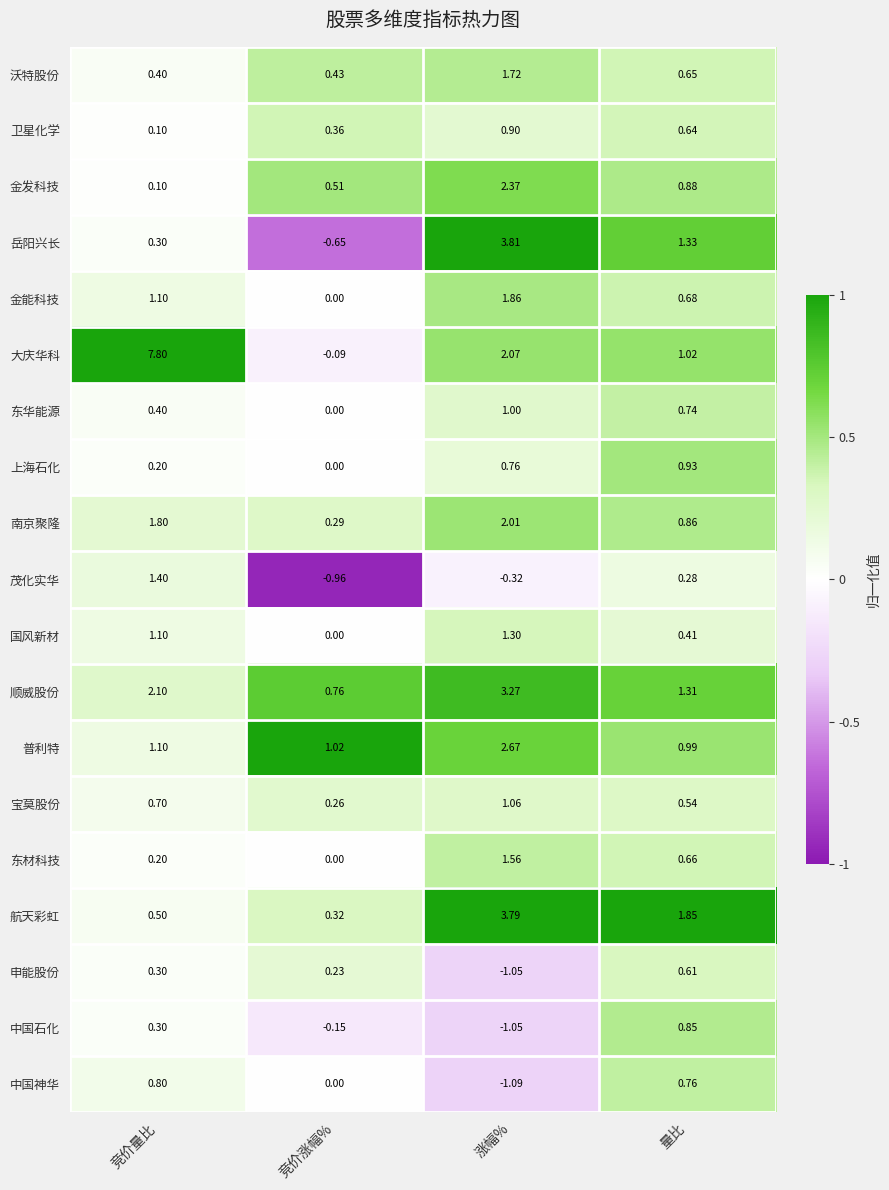

Between 竞价涨幅% and 涨幅%, which series saw the biggest shift?

岳阳兴长